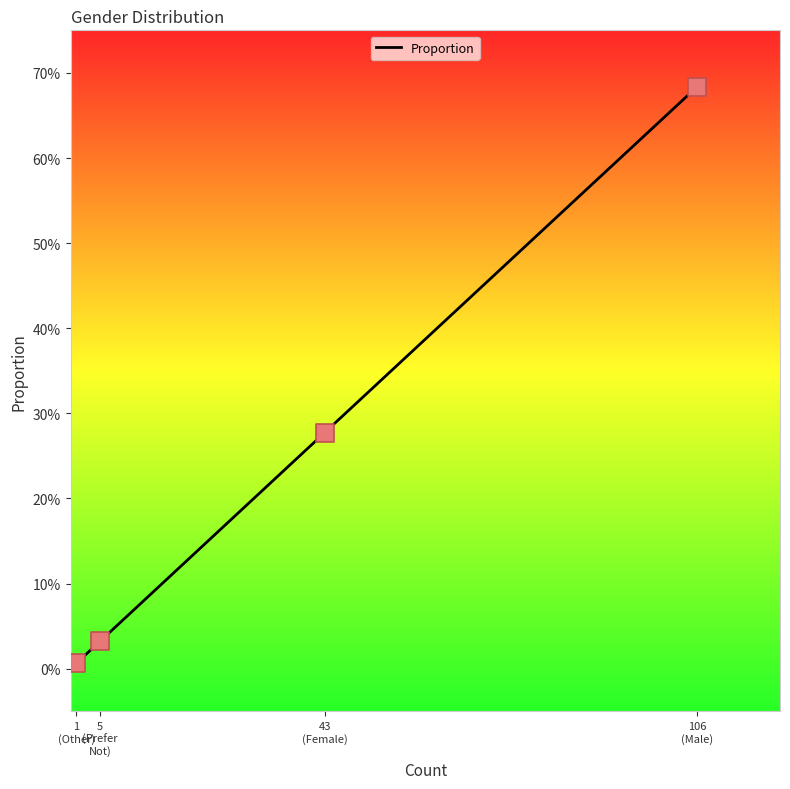

Between 5
(Prefer
Not) and 106
(Male), which is larger?

106
(Male)